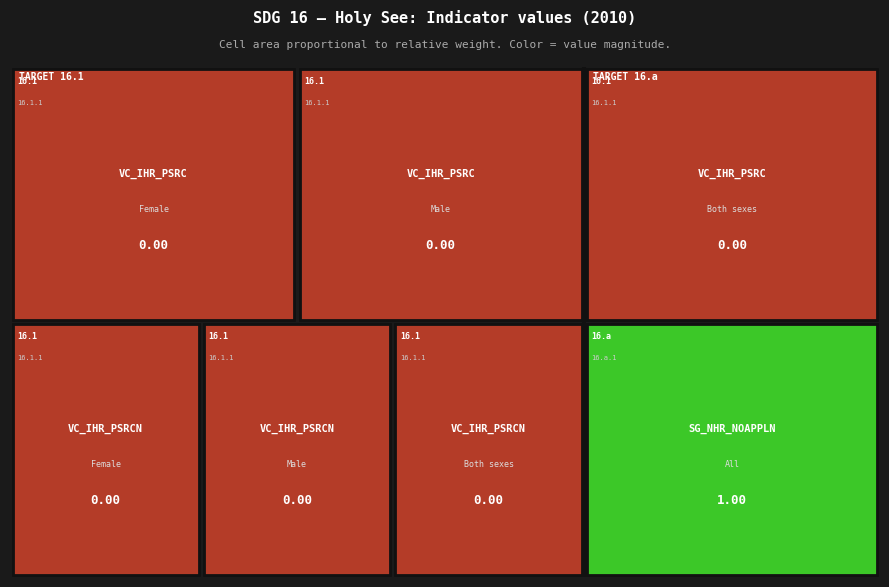

List the labels in order of value, largest first.

16.a / 16.a.1 (SG_NHR_NOAPPLN), 16.1 / 16.1.1 (VC_IHR_PSRC, Female), 16.1 / 16.1.1 (VC_IHR_PSRC, Male), 16.1 / 16.1.1 (VC_IHR_PSRC, Both), 16.1 / 16.1.1 (VC_IHR_PSRCN, Female), 16.1 / 16.1.1 (VC_IHR_PSRCN, Male), 16.1 / 16.1.1 (VC_IHR_PSRCN, Both)